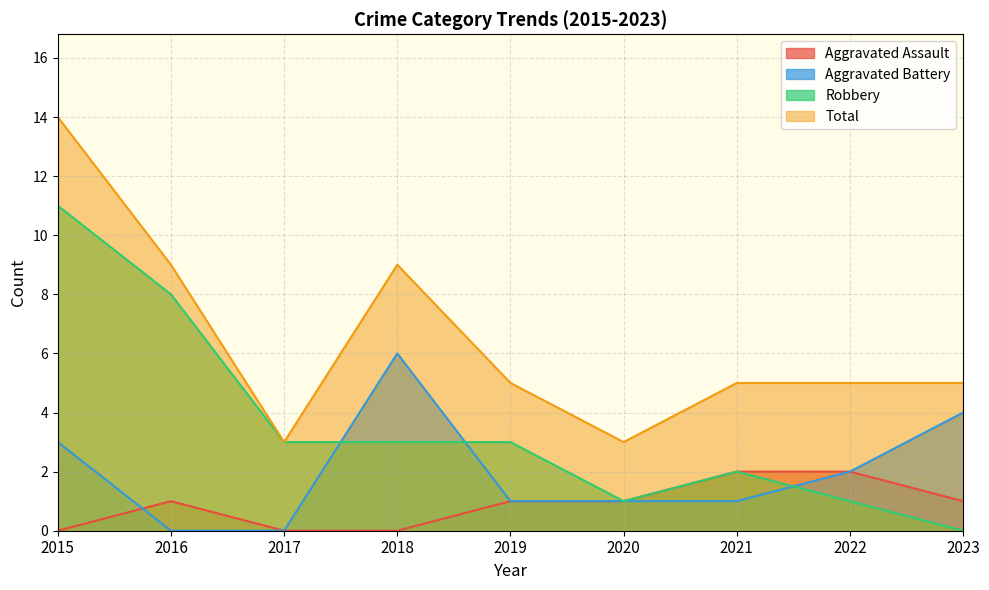

What is the total value across all series at 2019?

10